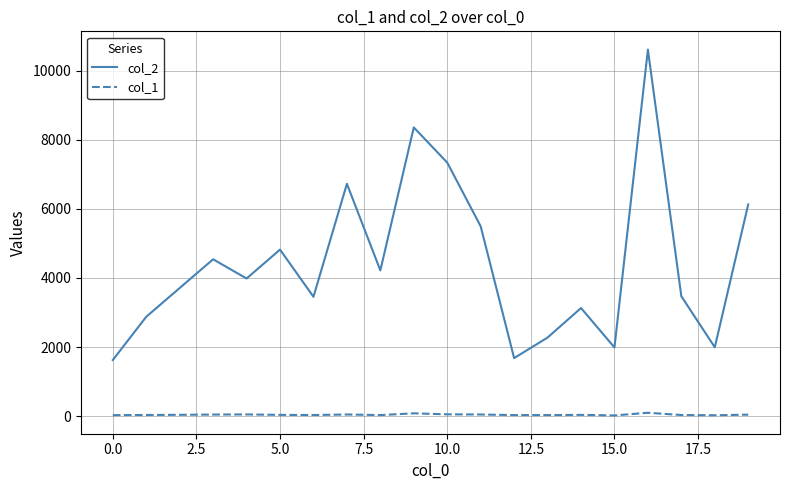

What is the maximum value for col_2?

10613